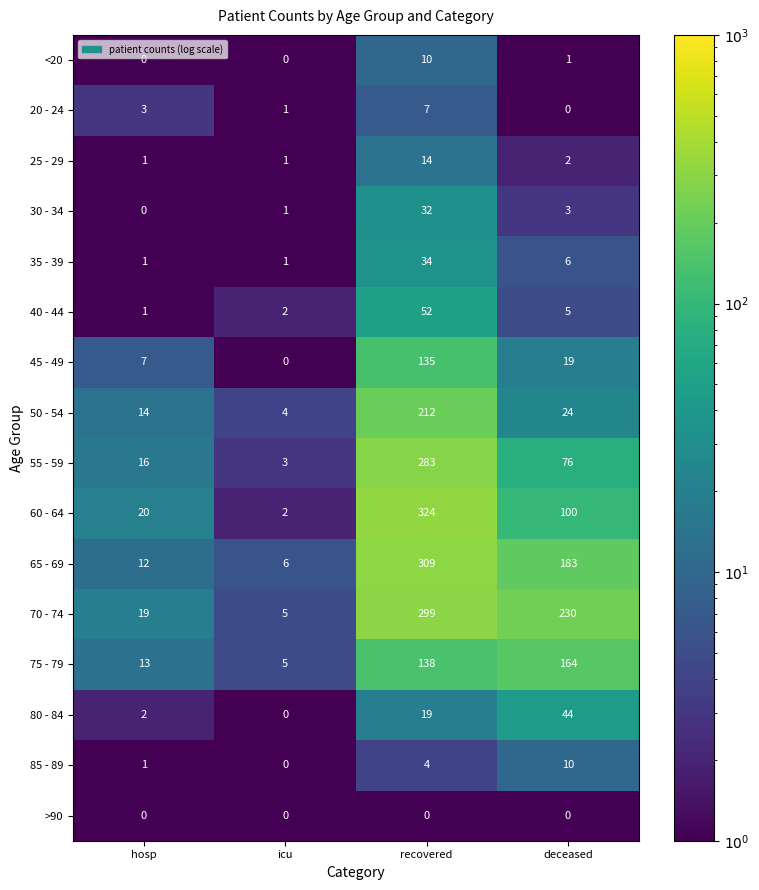

What is the total value across all series at icu?

31